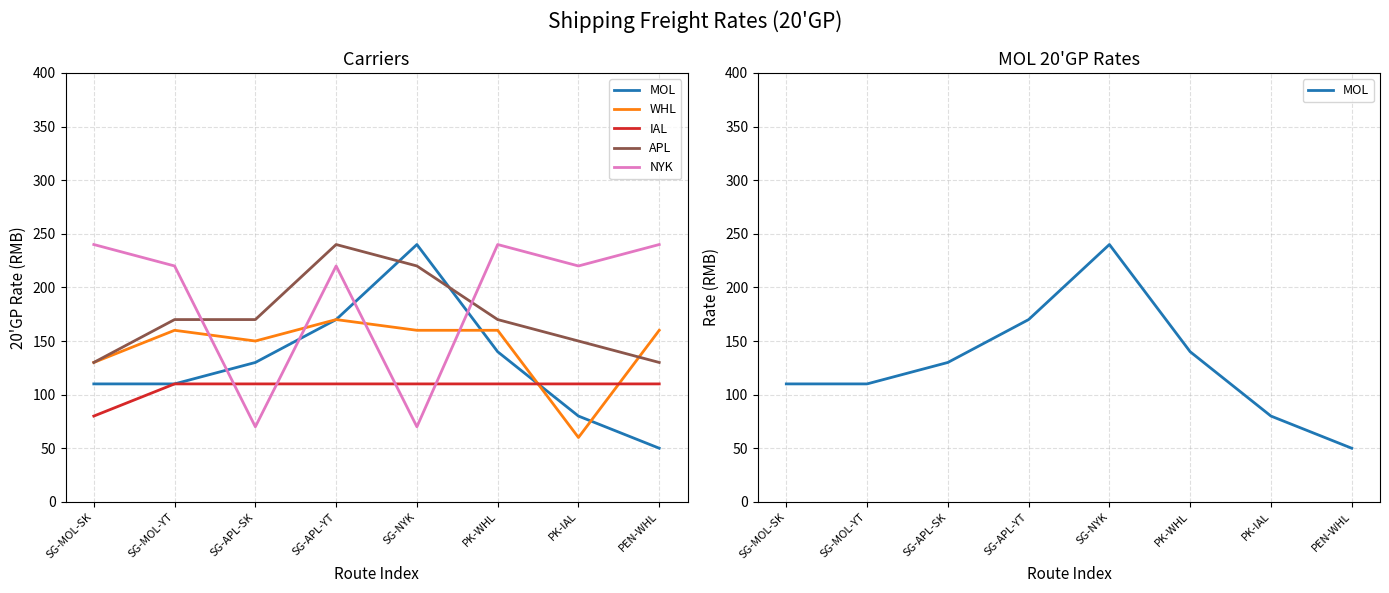

Reading right to left, list all the values displayed in this chart.

MOL: PEN-WHL=50	PK-IAL=80	PK-WHL=140	SG-NYK=240	SG-APL-YT=170	SG-APL-SK=130	SG-MOL-YT=110	SG-MOL-SK=110
WHL: PEN-WHL=160	PK-IAL=60	PK-WHL=160	SG-NYK=160	SG-APL-YT=170	SG-APL-SK=150	SG-MOL-YT=160	SG-MOL-SK=130
IAL: PEN-WHL=110	PK-IAL=110	PK-WHL=110	SG-NYK=110	SG-APL-YT=110	SG-APL-SK=110	SG-MOL-YT=110	SG-MOL-SK=80
APL: PEN-WHL=130	PK-IAL=150	PK-WHL=170	SG-NYK=220	SG-APL-YT=240	SG-APL-SK=170	SG-MOL-YT=170	SG-MOL-SK=130
NYK: PEN-WHL=240	PK-IAL=220	PK-WHL=240	SG-NYK=70	SG-APL-YT=220	SG-APL-SK=70	SG-MOL-YT=220	SG-MOL-SK=240